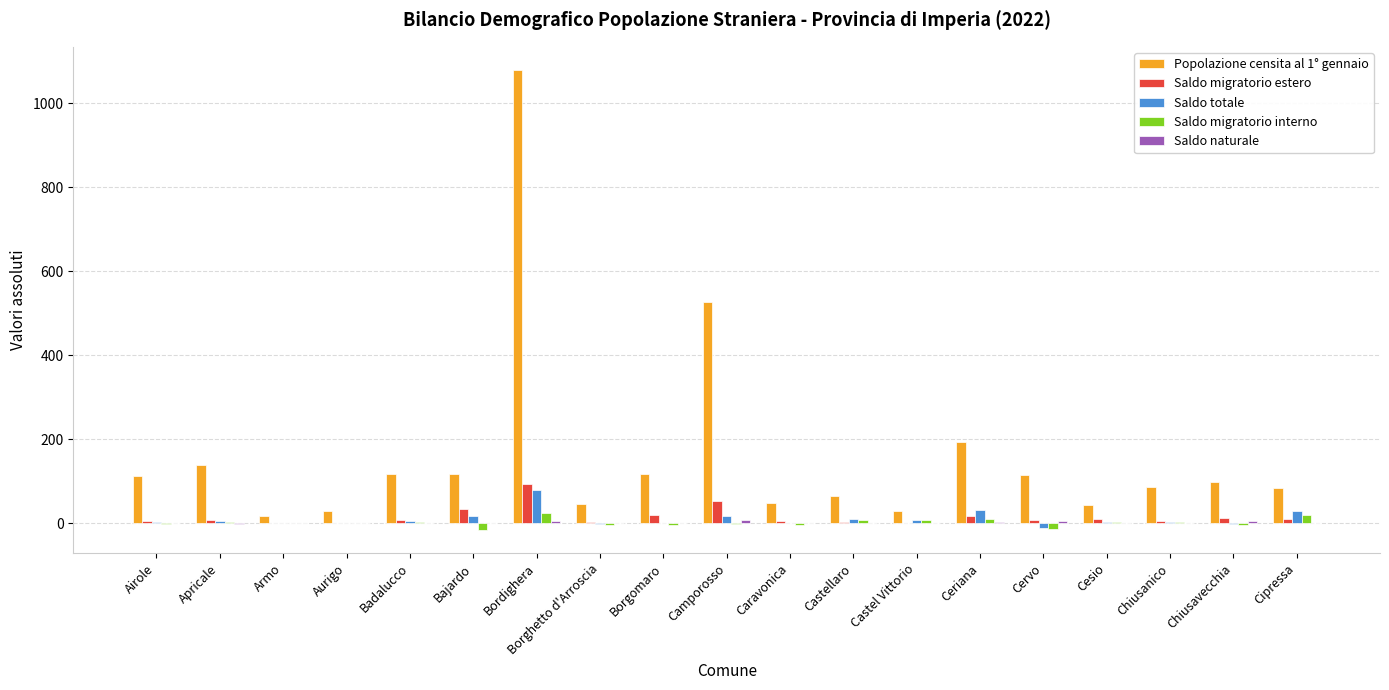

At which category is the sum across all series the highest?

Bordighera